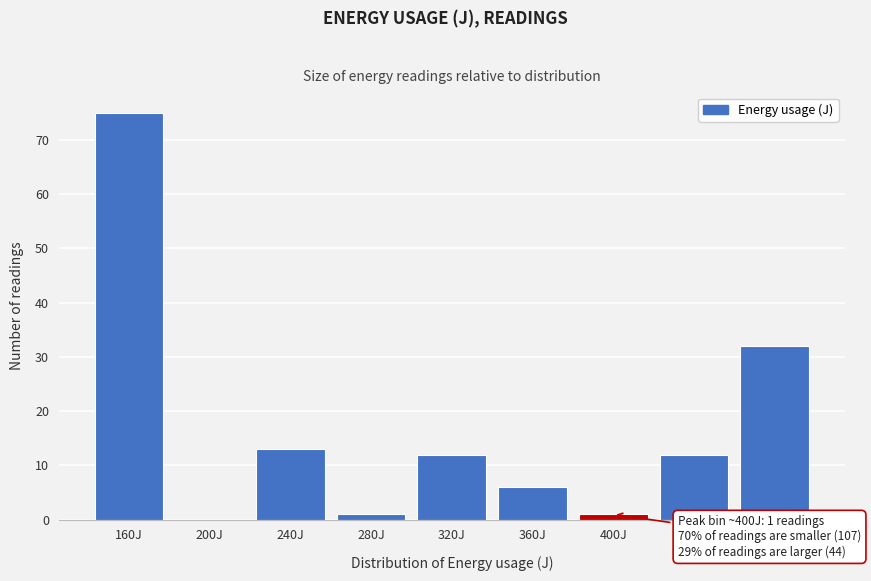

Reading right to left, list all the values displayed in this chart.

480J=32	440J=12	400J=1	360J=6	320J=12	280J=1	240J=13	200J=0	160J=75